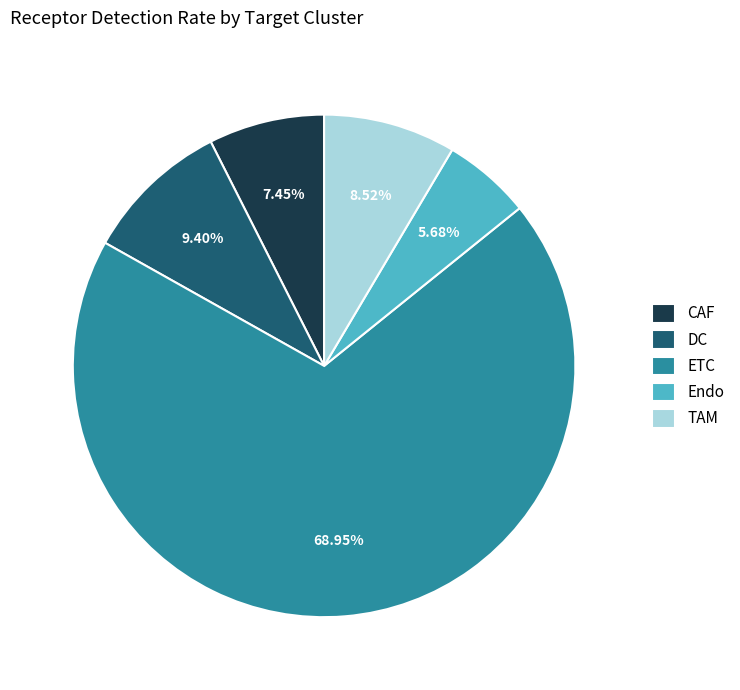

Between Endo and ETC, which is larger?

ETC